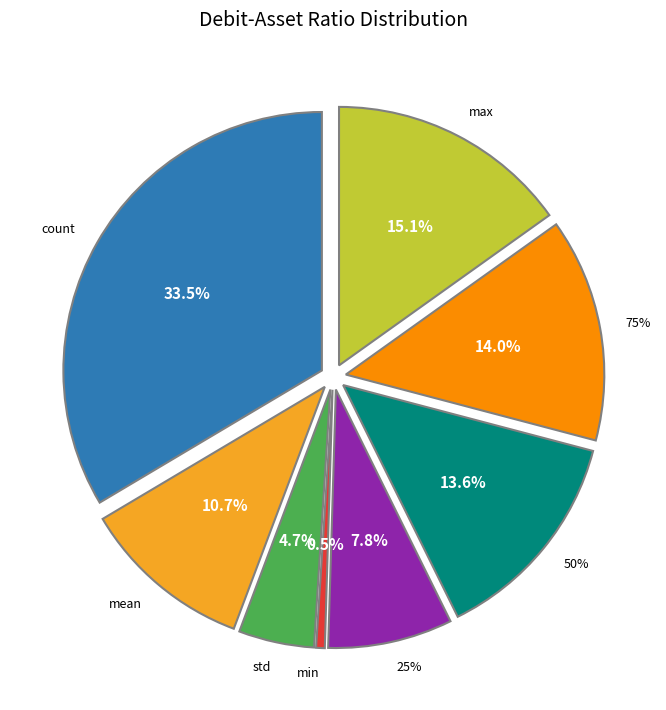

To the nearest percent, what portion does max represent?

15%